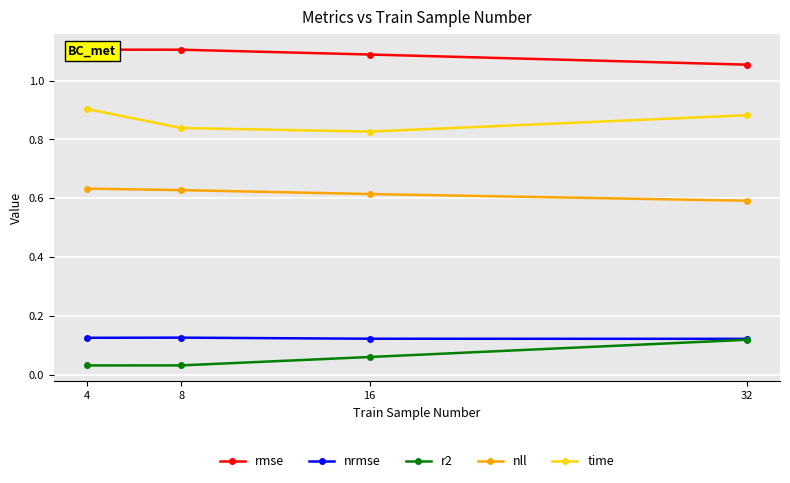

Is it true that time equals 0.9 at 32?

True